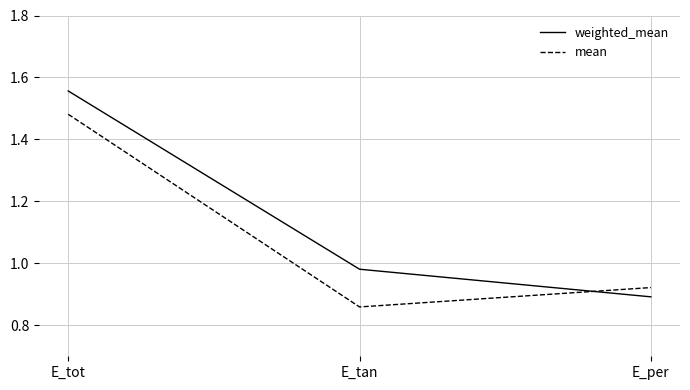

What is the sum of all weighted_mean values?

3.4